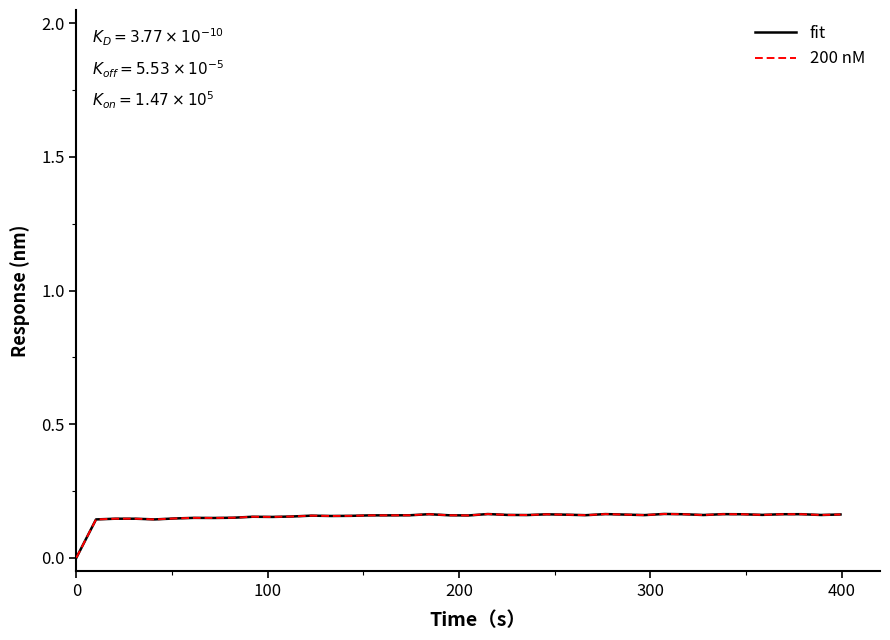

Does the chart have visible grid lines?

No